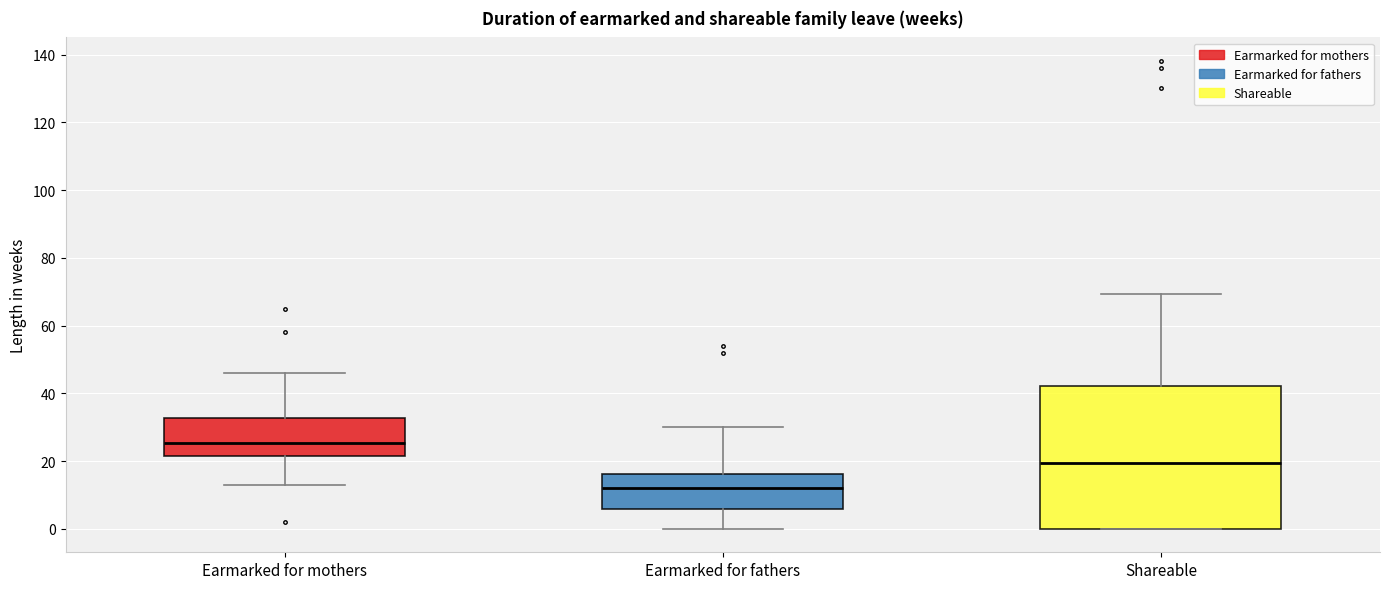

Which box's median line is the lowest?

Earmarked for fathers